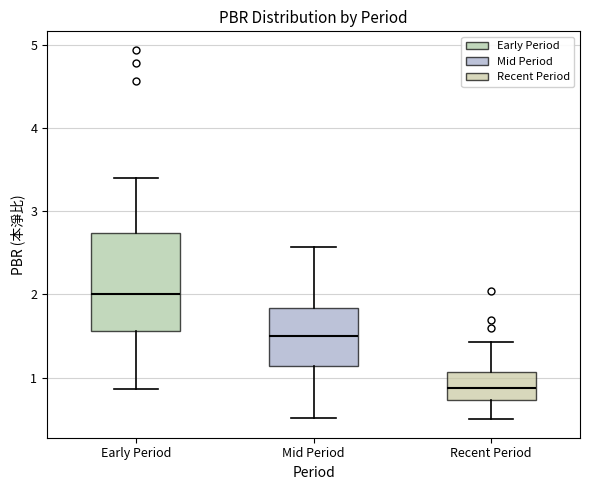

Which box has the highest median line?

Early Period